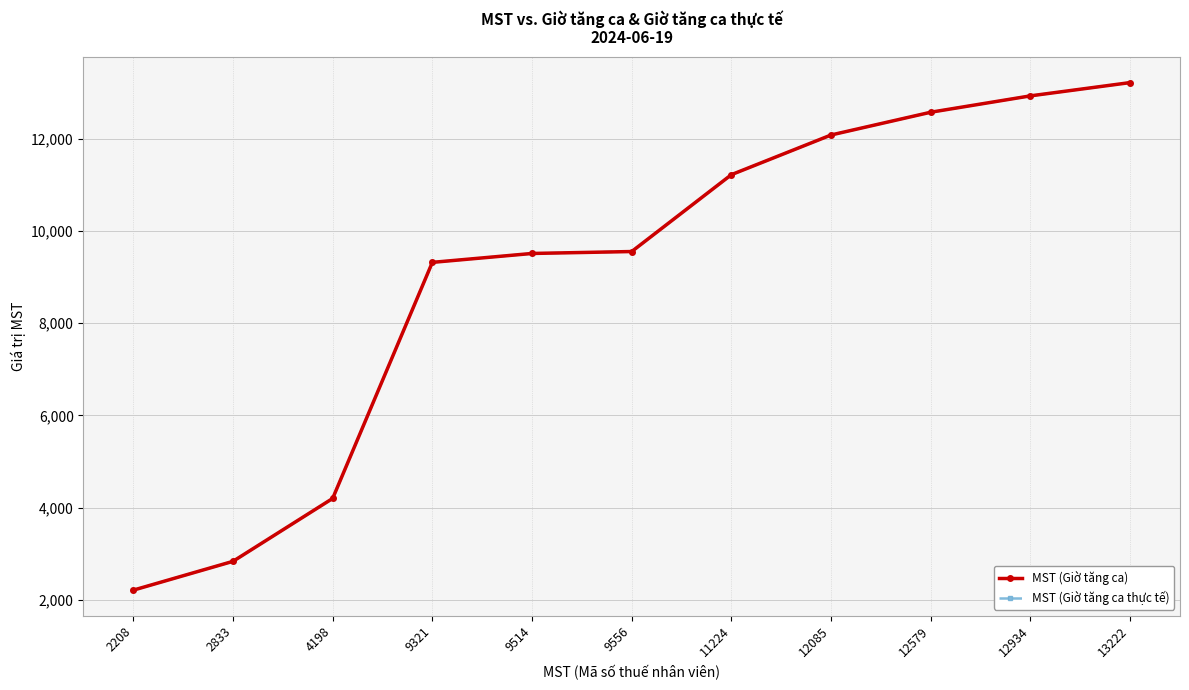

How many data points does each series have?

11